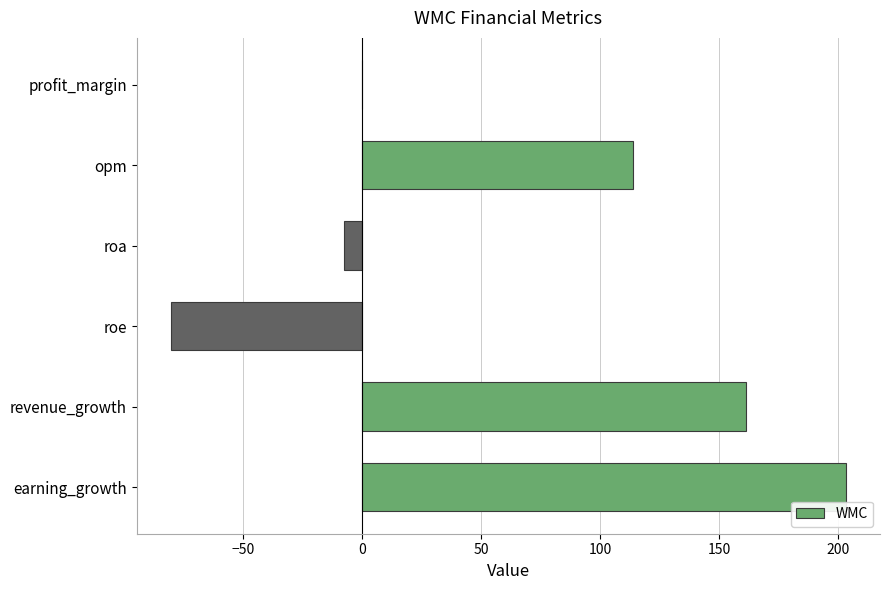

Between roa and opm, which is larger?

opm